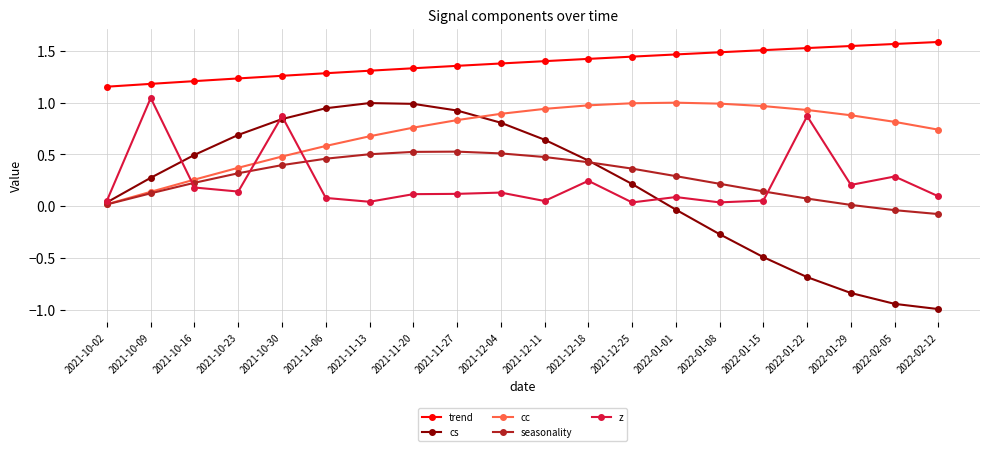

What is the total value across all series at 2021-12-25?

3.1